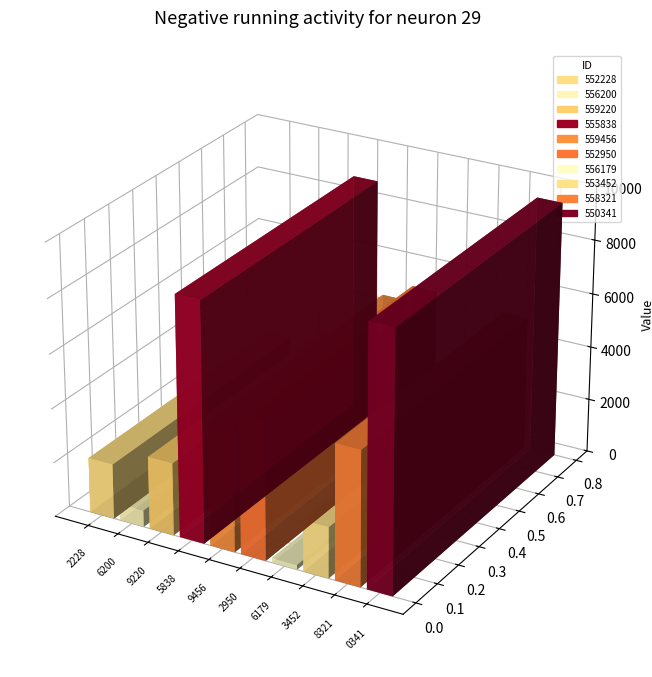

List the labels in order of value, smallest first.

556179, 556200, 553452, 552228, 559220, 559456, 558321, 552950, 555838, 550341